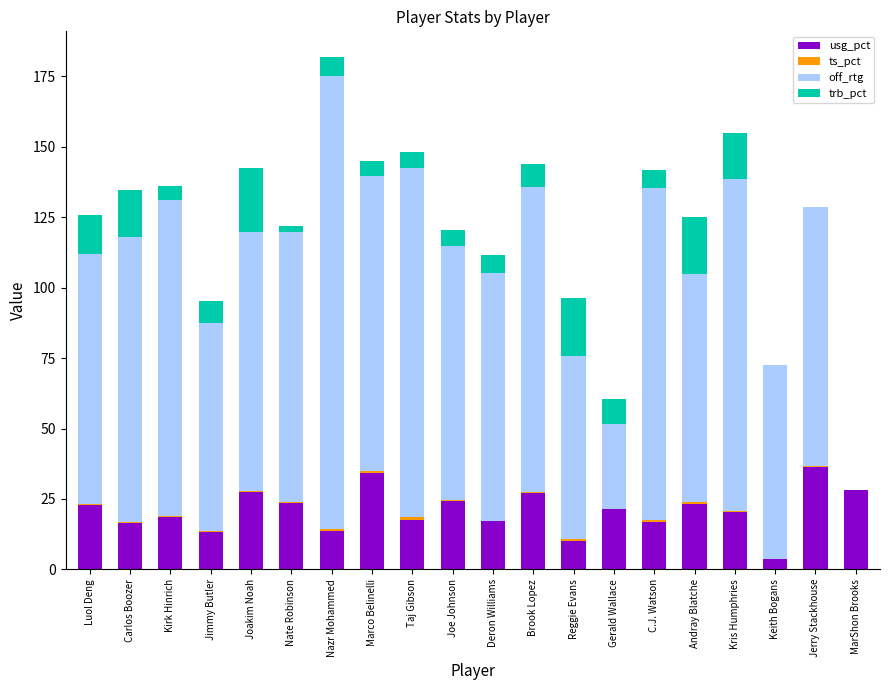

What is the total value across all series at Jerry Stackhouse?

128.6